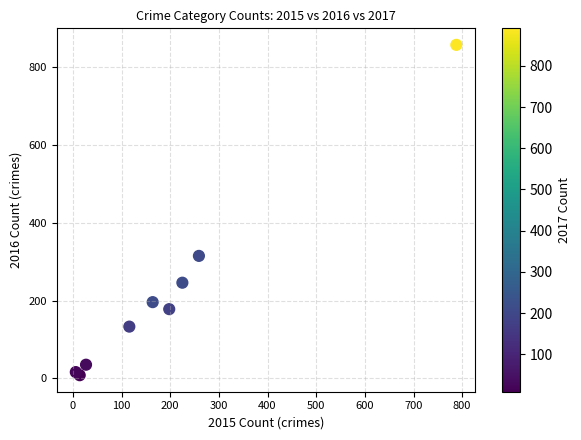

What Y value in the scatter plot is closest to 433?

315